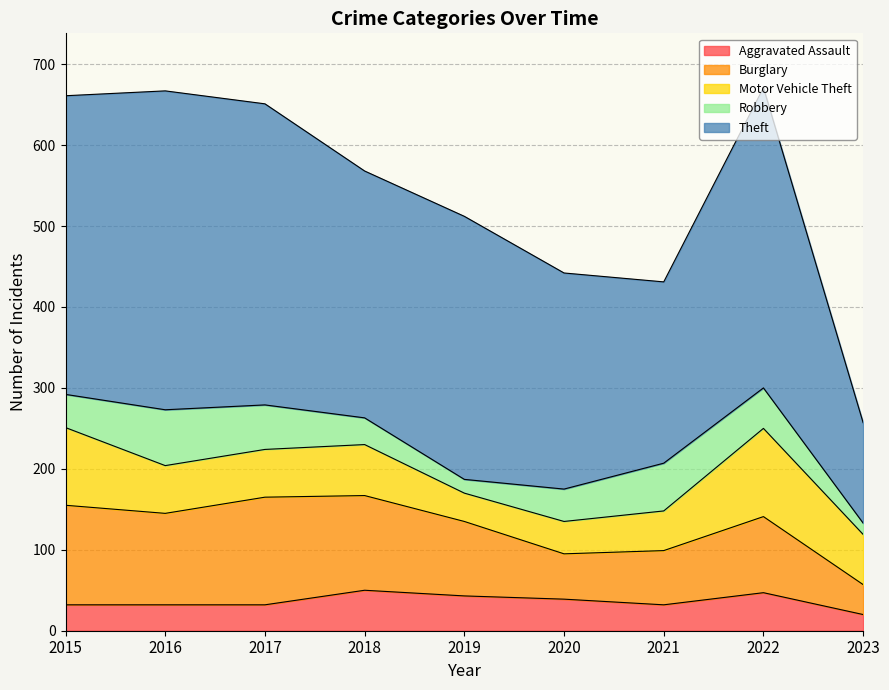

Where is Burglary nearest to the value 85?

2019